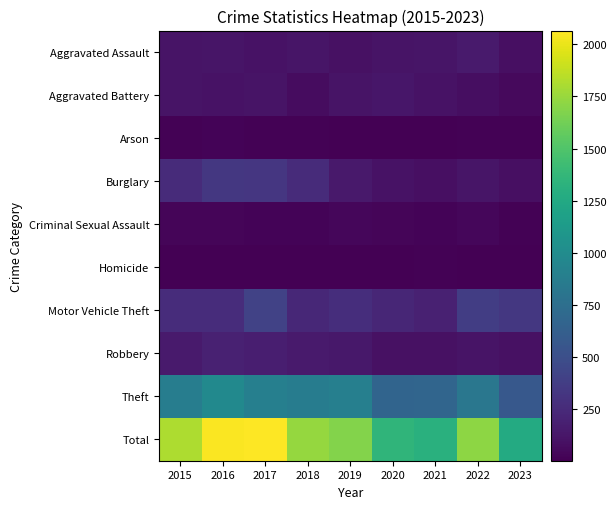

At 2023, list the series in order from largest to smallest.

Total, Theft, Motor Vehicle Theft, Robbery, Aggravated Assault, Burglary, Aggravated Battery, Criminal Sexual Assault, Arson, Homicide